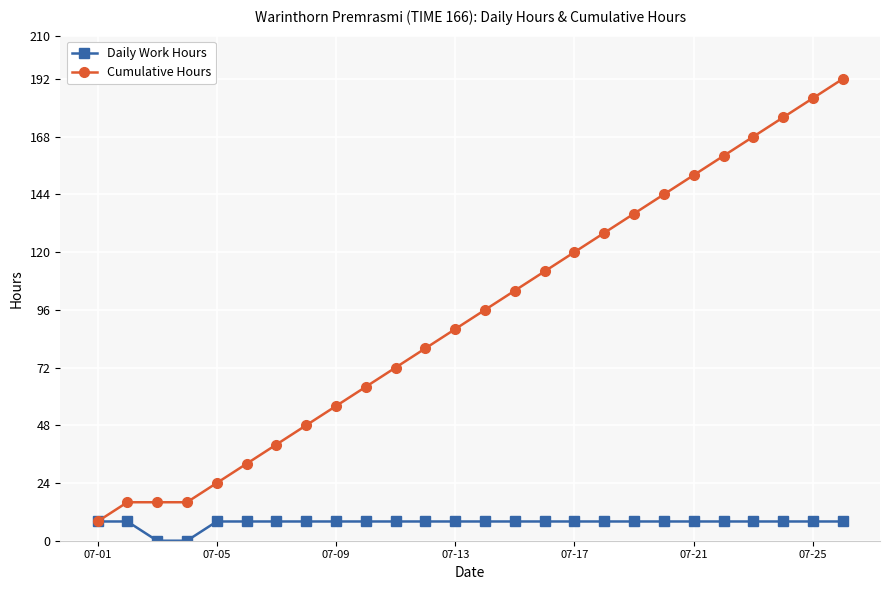

What is the maximum value for Cumulative Hours?

192